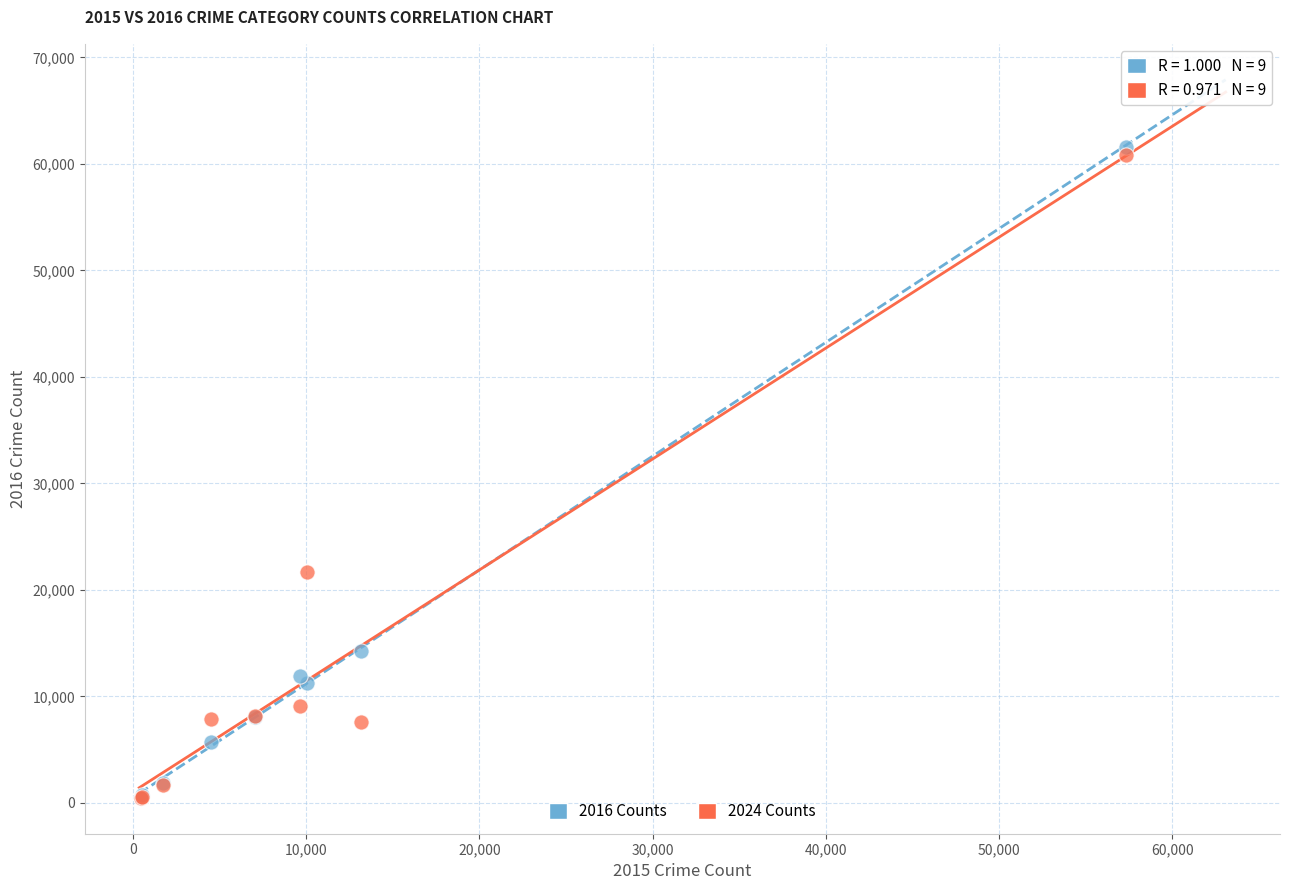

Across all series, what Y value is closest to 31051?

21648